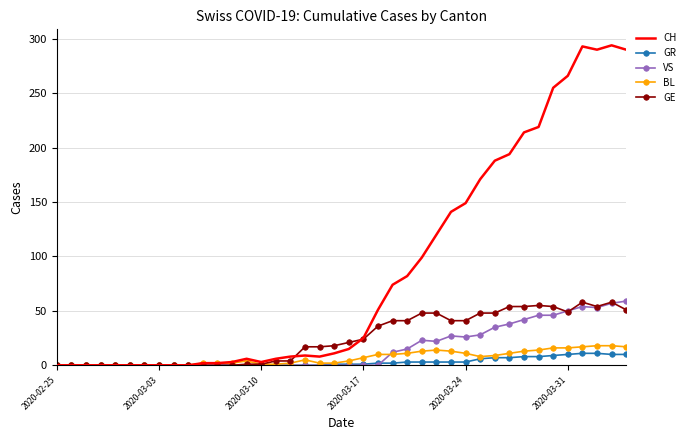

Which series has the largest range (max minus min)?

CH